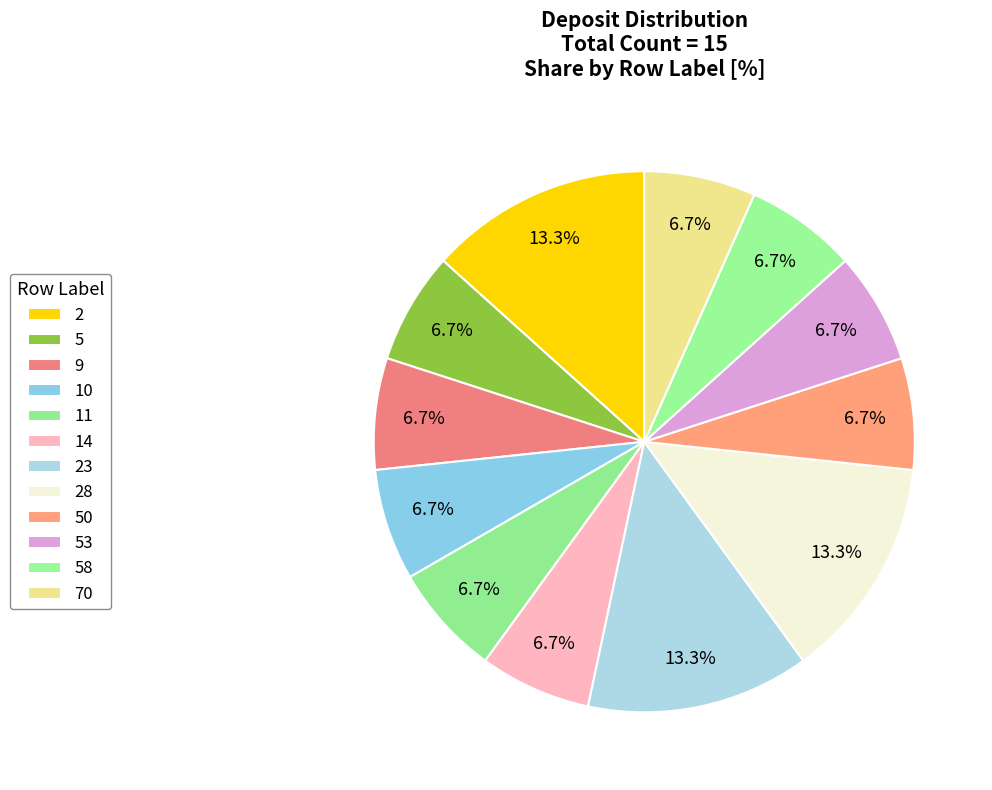

How many slices are in this pie chart?

12